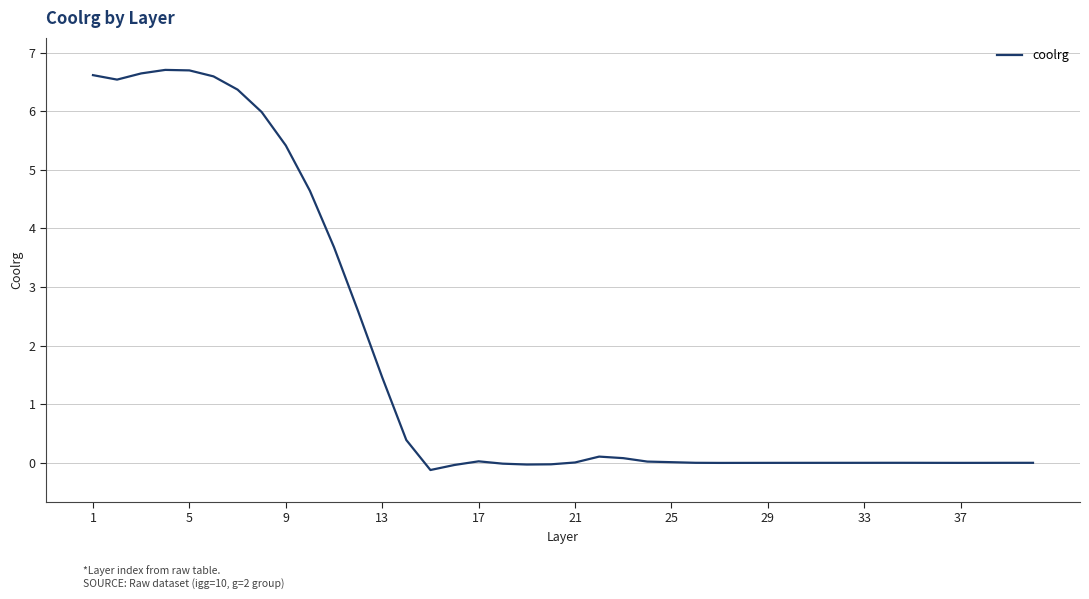

What is the difference between the maximum and minimum values?

6.8